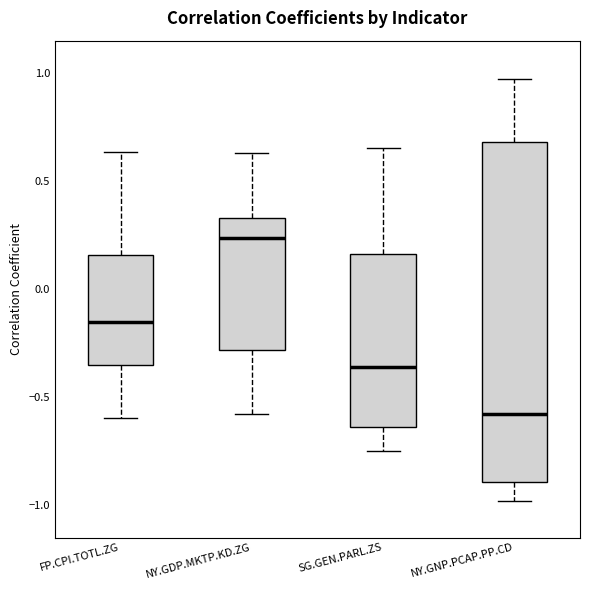

Which box is the tallest, from its lower edge to its upper edge?

NY.GNP.PCAP.PP.CD